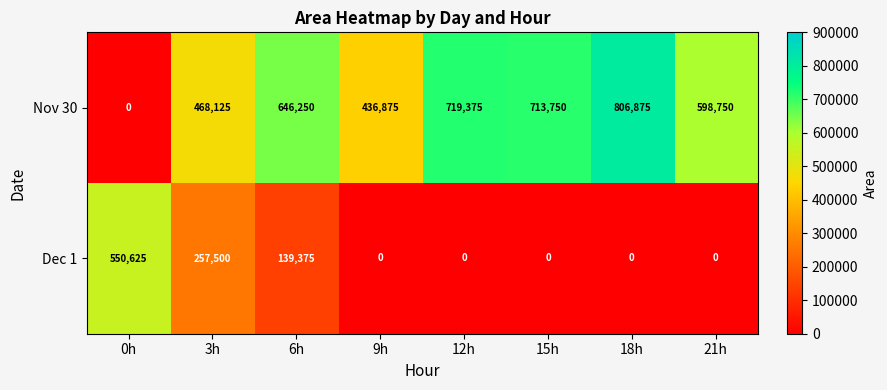

What is the sum of all Dec 1 values?

947500